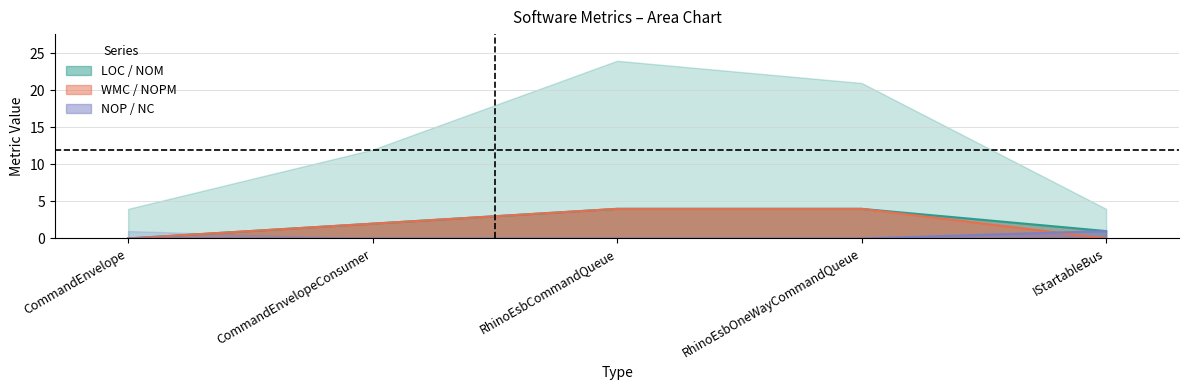

What is the total value across all series at RhinoEsbOneWayCommandQueue?

8